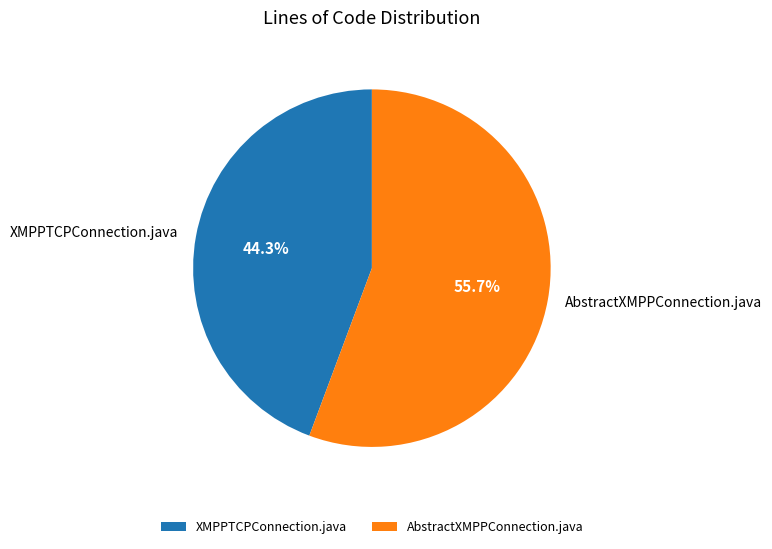

What is the majority slice?

AbstractXMPPConnection.java